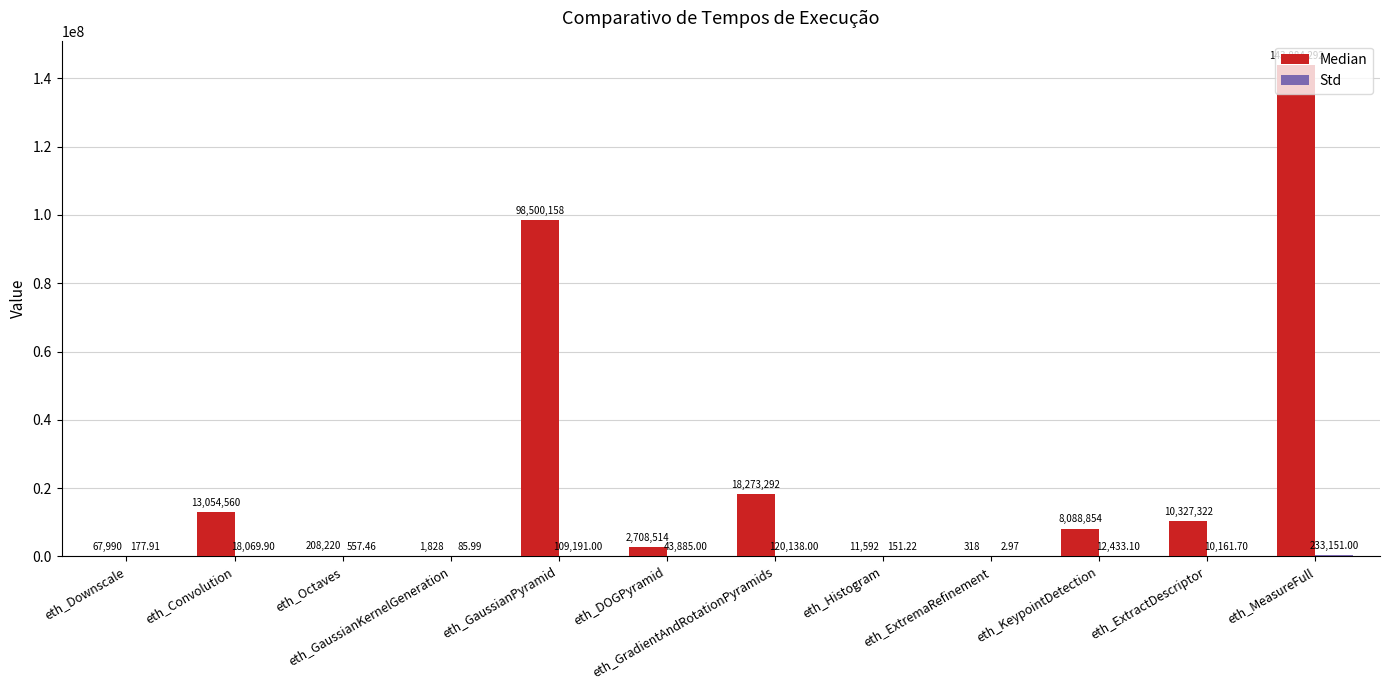

Between eth_GaussianPyramid and eth_ExtractDescriptor, which series saw the biggest shift?

Median